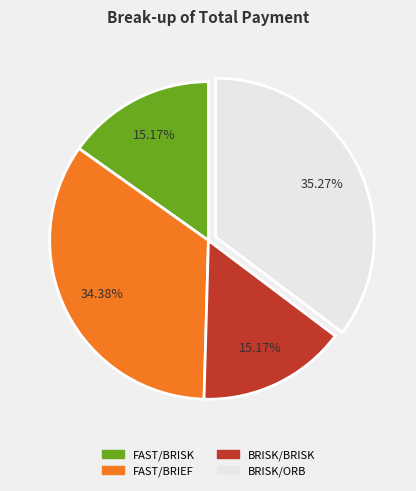

What is the ratio of the value at BRISK/BRISK to the value at BRISK/ORB?

0.4